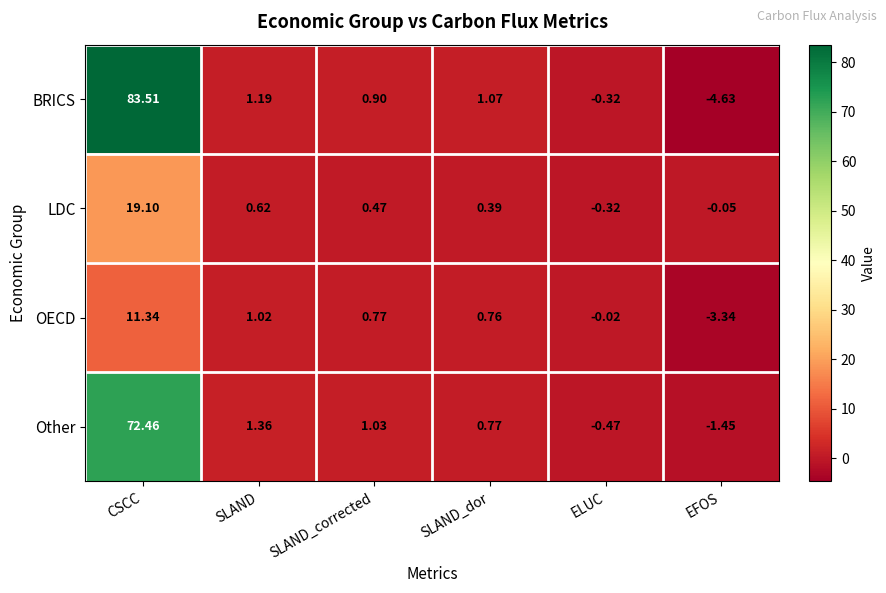

Which label corresponds to the smallest value in the chart?

EFOS